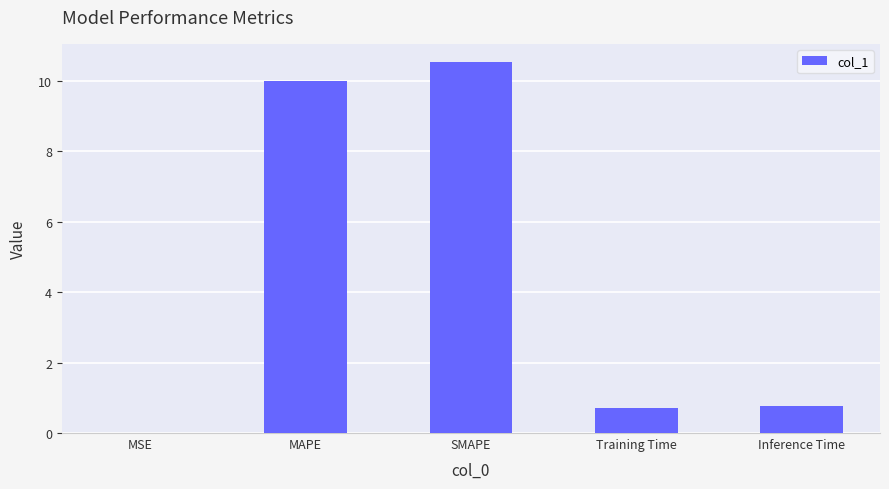

What is the difference between the values at MAPE and SMAPE?

0.5